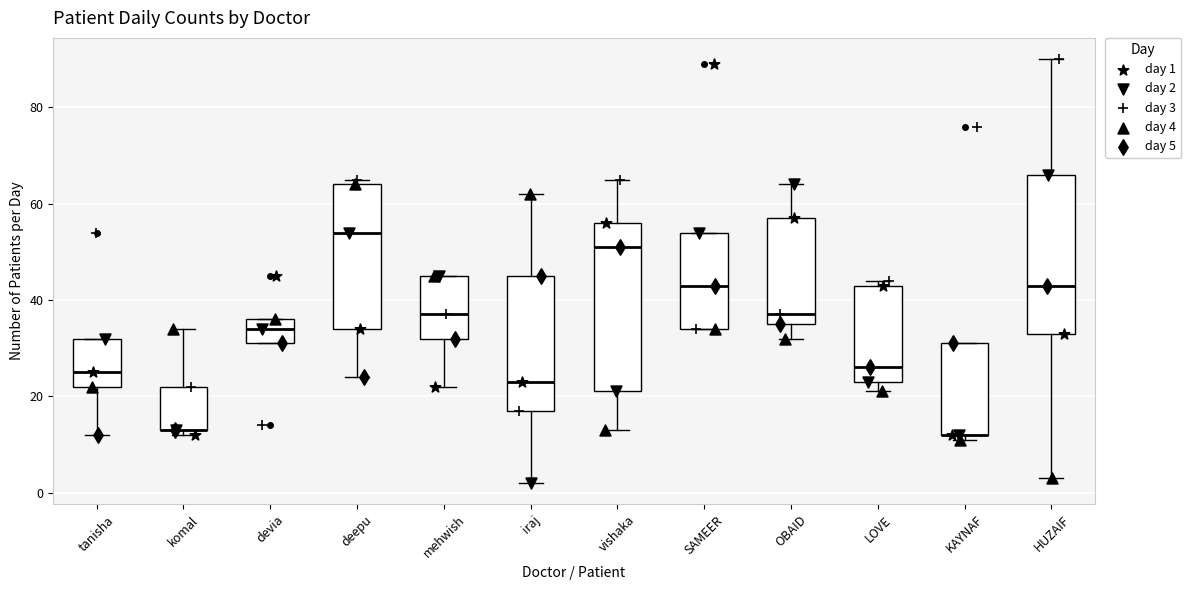

Comparing the boxes themselves (not the whiskers), which one is the tallest?

vishaka